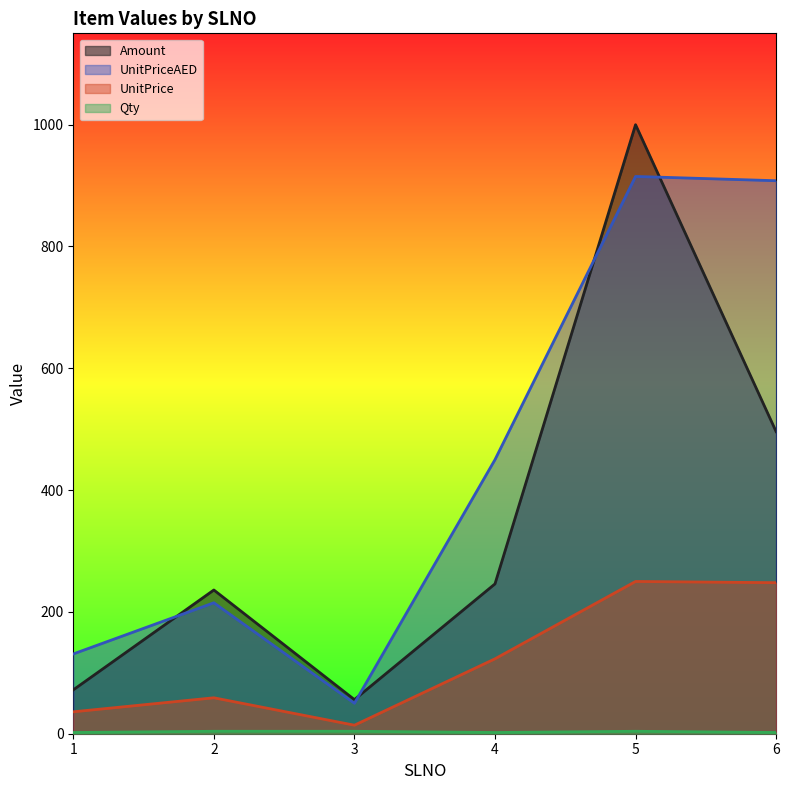

What value does the Amount series have at 5, to the nearest 10?

1000